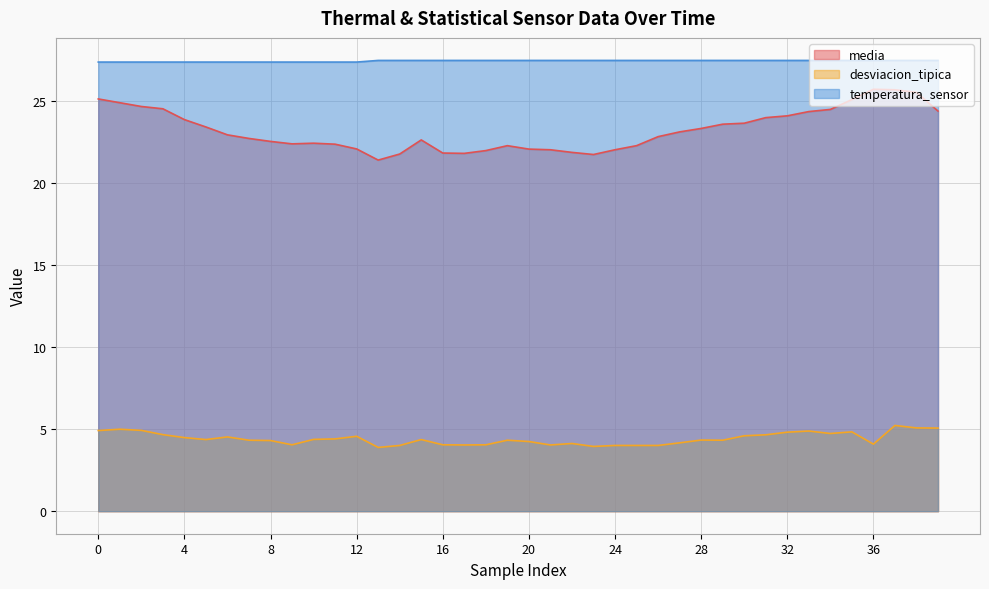

Reading left to right, transcribe all the data shown in this chart.

media: 0=25.1	1=24.9	2=24.7	3=24.5	4=23.9	5=23.4	6=23.0	7=22.7	8=22.6	9=22.4	10=22.5	11=22.4	12=22.1	13=21.4	14=21.8	15=22.6	16=21.9	17=21.8	18=22.0	19=22.3	20=22.1	21=22.0	22=21.9	23=21.8	24=22.0	25=22.3	26=22.9	27=23.1	28=23.4	29=23.6	30=23.7	31=24.0	32=24.1	33=24.4	34=24.5	35=25.1	36=25.7	37=25.7	38=25.5	39=24.4
desviacion_tipica: 0=4.9	1=5.0	2=4.9	3=4.7	4=4.5	5=4.4	6=4.5	7=4.3	8=4.3	9=4.1	10=4.4	11=4.4	12=4.6	13=3.9	14=4.0	15=4.4	16=4.1	17=4.0	18=4.1	19=4.3	20=4.2	21=4.0	22=4.1	23=4.0	24=4.0	25=4.0	26=4.0	27=4.2	28=4.3	29=4.3	30=4.6	31=4.7	32=4.8	33=4.9	34=4.7	35=4.8	36=4.1	37=5.2	38=5.1	39=5.1
temperatura_sensor: 0=27.4	1=27.4	2=27.4	3=27.4	4=27.4	5=27.4	6=27.4	7=27.4	8=27.4	9=27.4	10=27.4	11=27.4	12=27.4	13=27.5	14=27.5	15=27.5	16=27.5	17=27.5	18=27.5	19=27.5	20=27.5	21=27.5	22=27.5	23=27.5	24=27.5	25=27.5	26=27.5	27=27.5	28=27.5	29=27.5	30=27.5	31=27.5	32=27.5	33=27.5	34=27.5	35=27.5	36=27.5	37=27.5	38=27.5	39=27.5